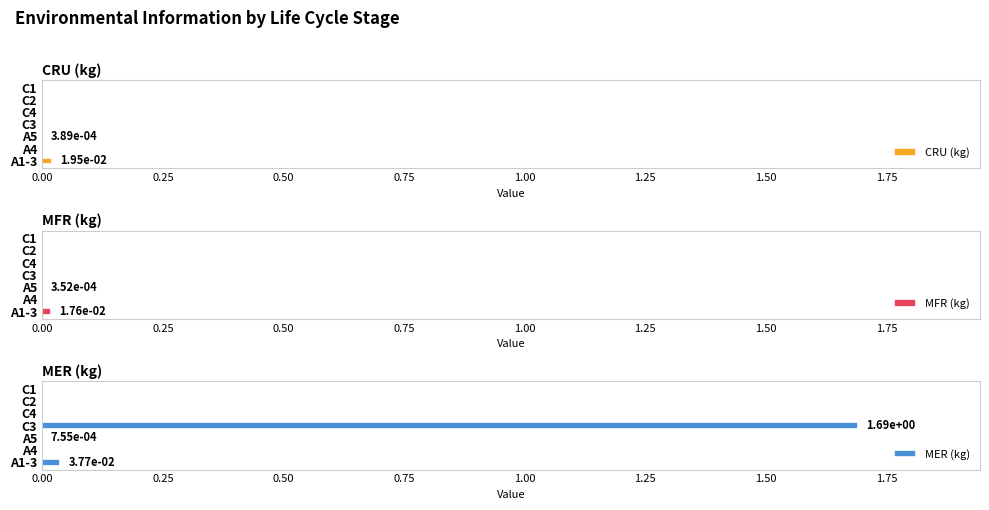

What is the maximum value shown in the chart?

1.7